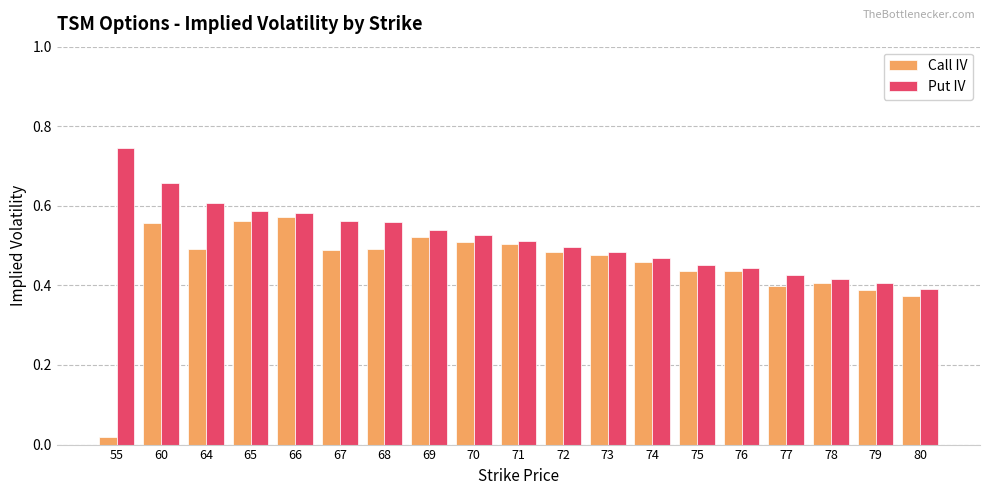

Which series has the widest spread of values?

Call IV